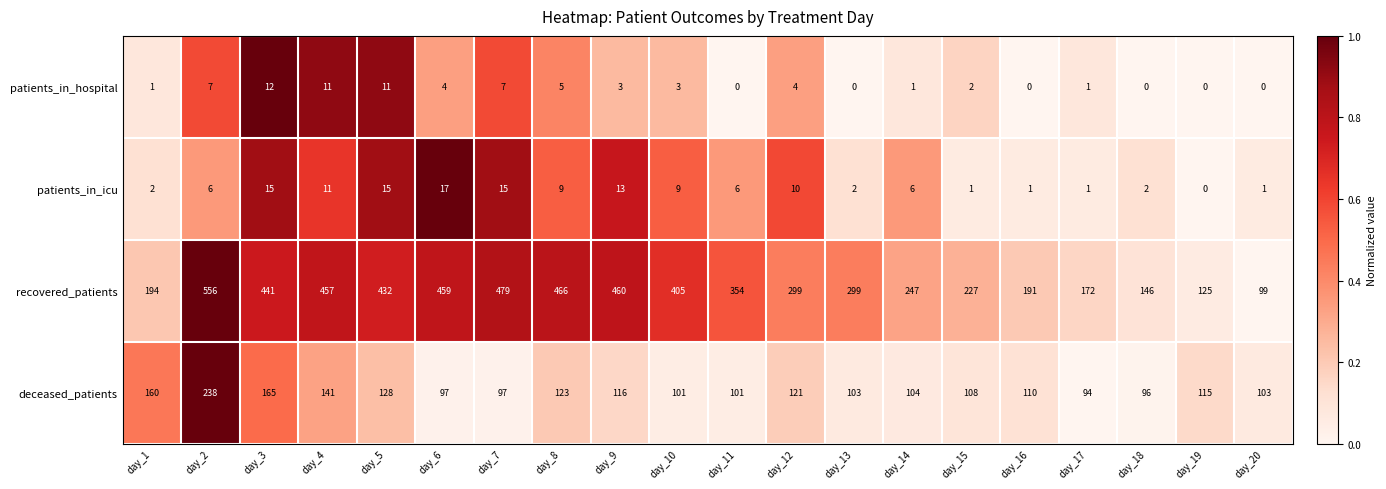

What is the difference between the maximum and minimum values in the deceased_patients series?

144